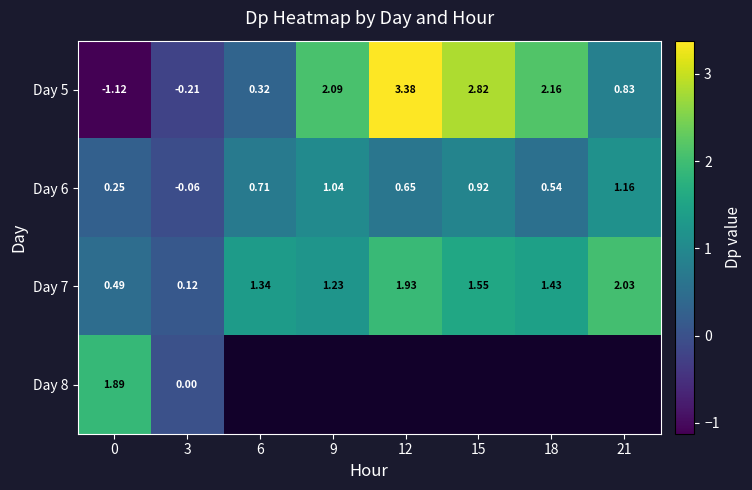

How many values in the Day 6 series are below 0?

1